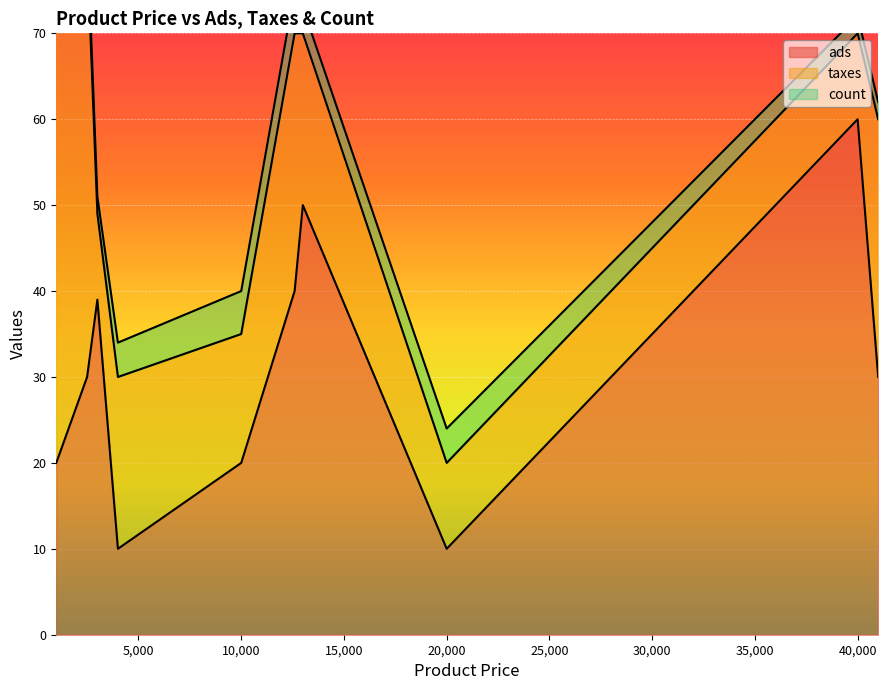

Which category has the highest value in the ads series?

40,000